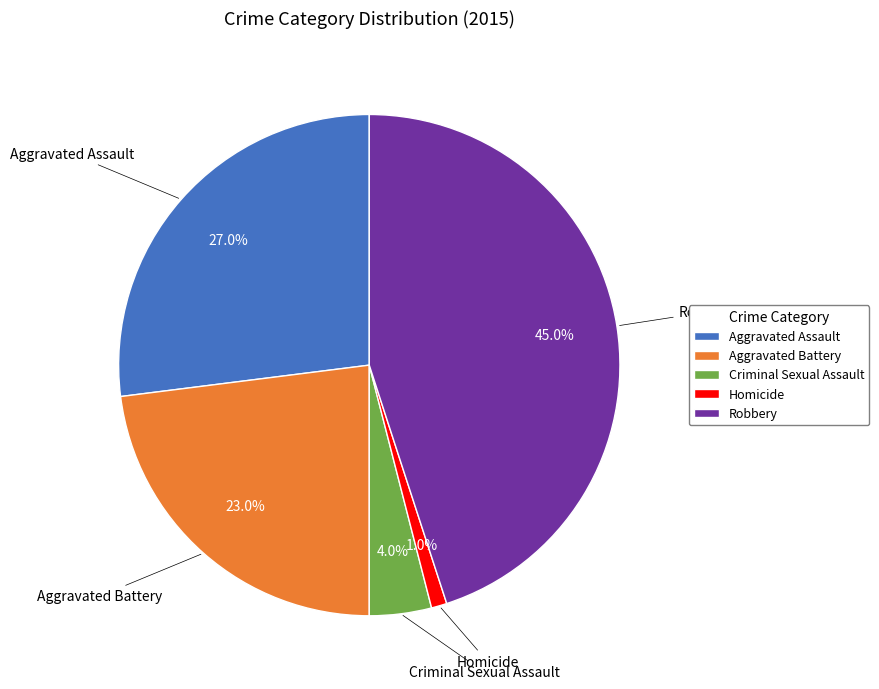

Rank the categories by value from lowest to highest.

Homicide, Criminal Sexual Assault, Aggravated Battery, Aggravated Assault, Robbery